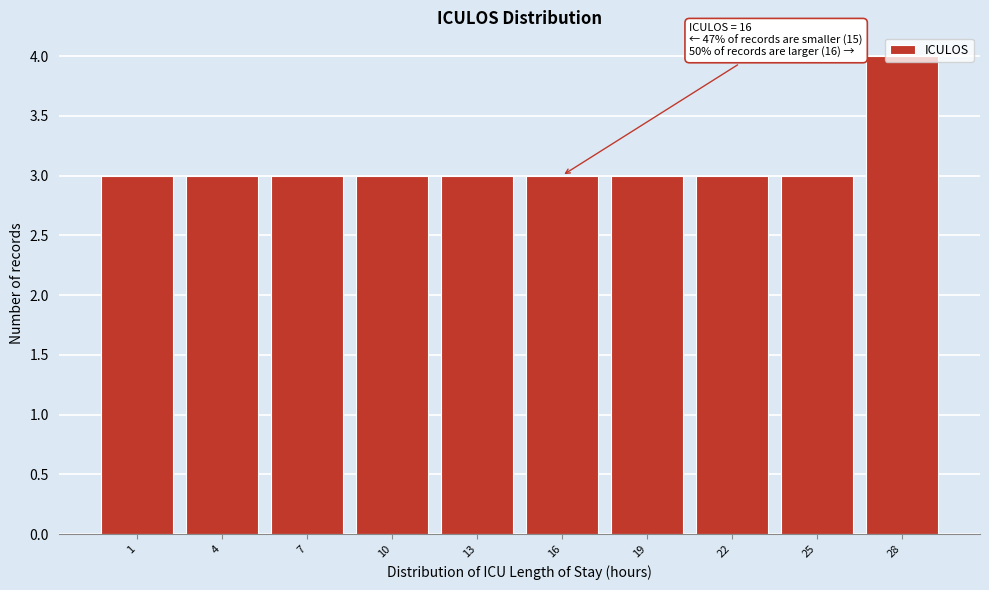

The value at 19 is 2. True or false?

False